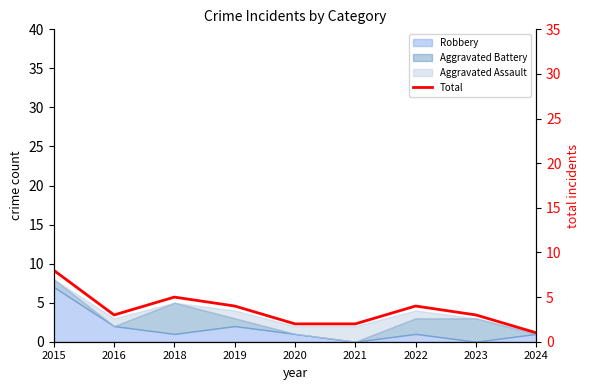

Is it true that the value at 2021 is 3?

False